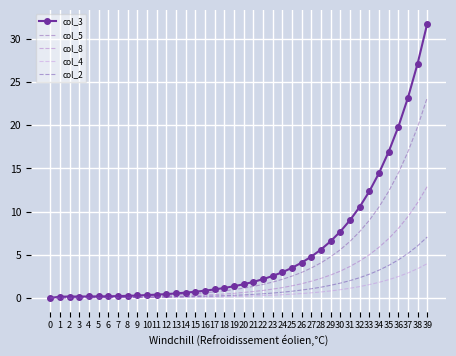

The value of col_8 at 13 is 0.1. True or false?

False